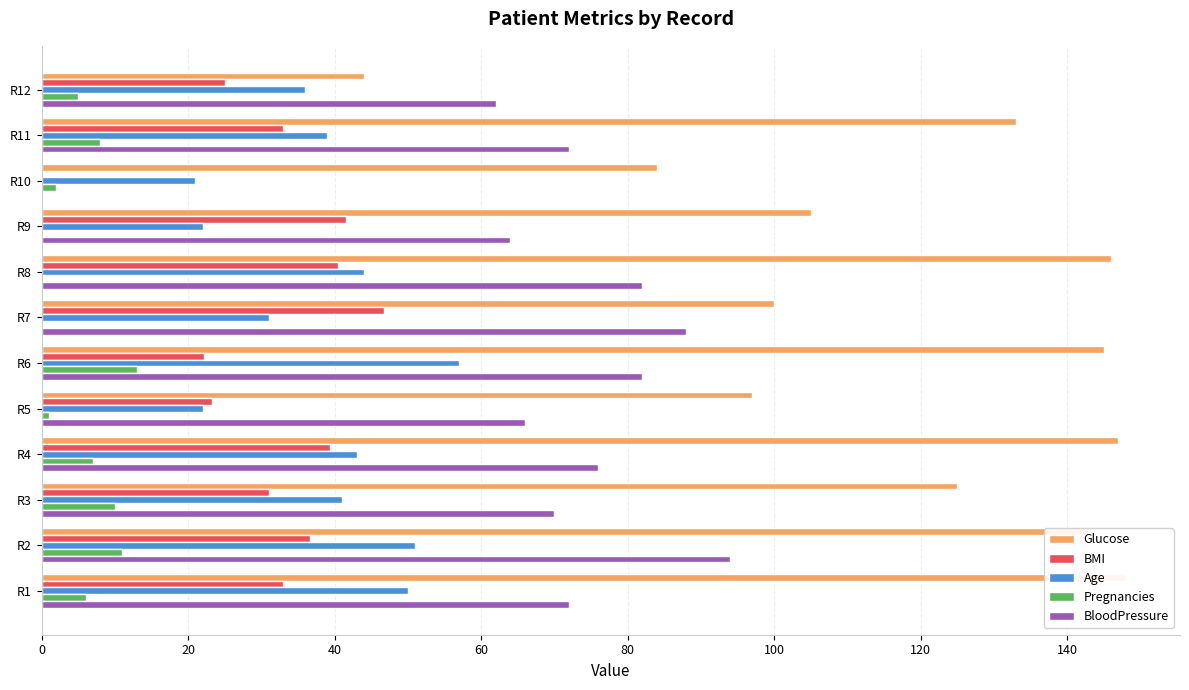

What is the difference between the maximum and minimum values in the Age series?

36.0